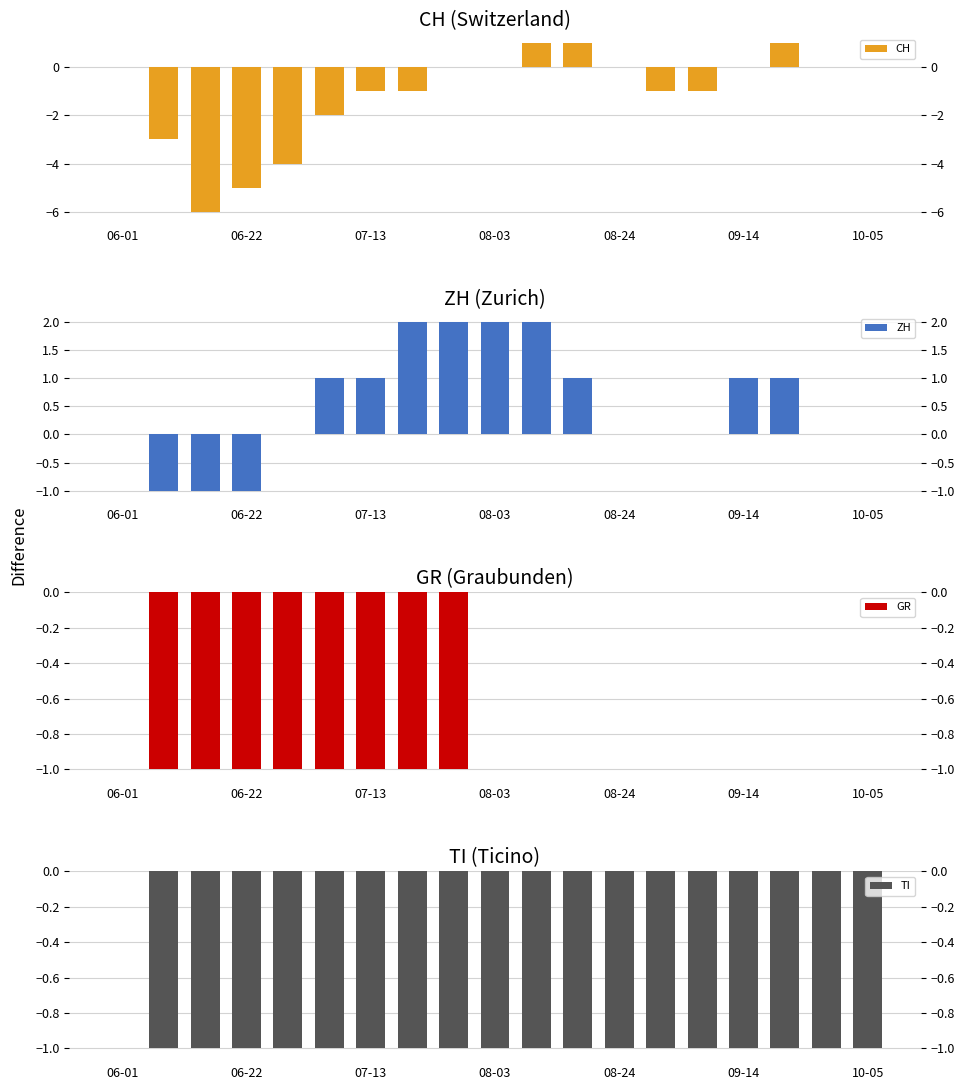

Reading left to right, list all the values displayed in this chart.

CH: 0	-3	-6	-5	-4	-2	-1	-1	0	0	1	1	0	-1	-1	0	1	0	0
ZH: 0	-1	-1	-1	0	1	1	2	2	2	2	1	0	0	0	1	1	0	0
GR: 0	-1	-1	-1	-1	-1	-1	-1	-1	0	0	0	0	0	0	0	0	0	0
TI: 0	-1	-1	-1	-1	-1	-1	-1	-1	-1	-1	-1	-1	-1	-1	-1	-1	-1	-1